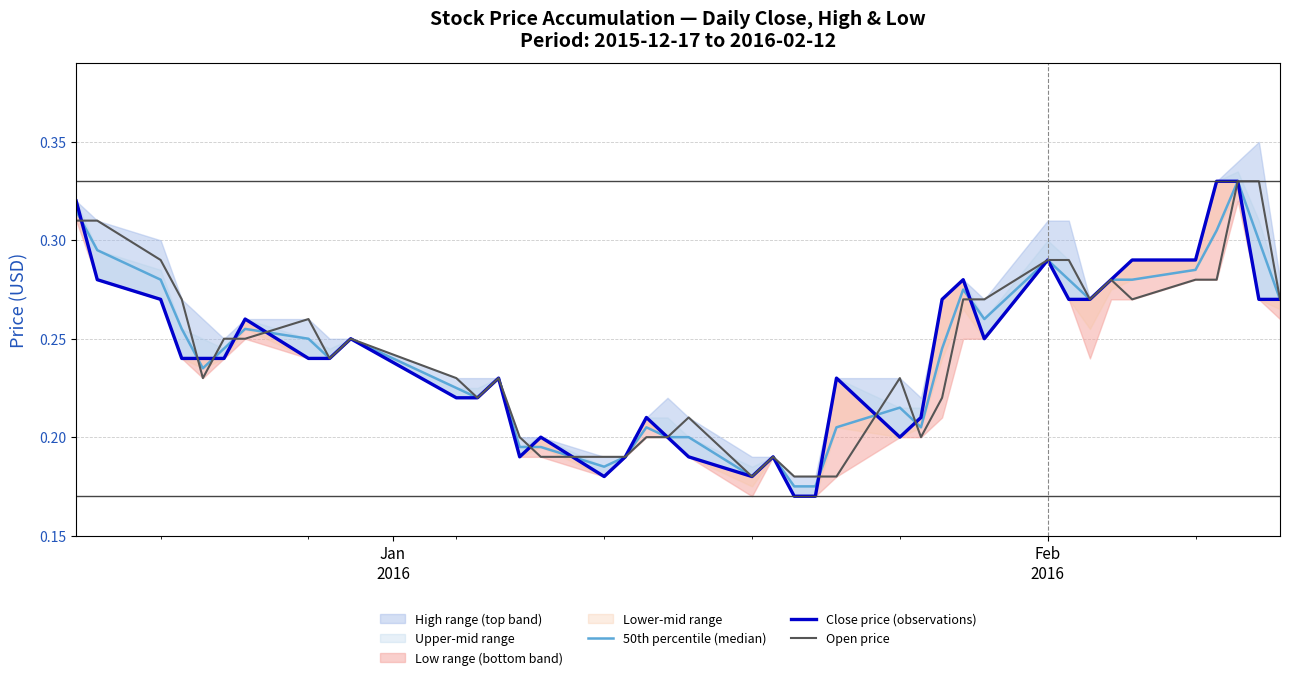

At how many categories does at least one series exceed 0?

40